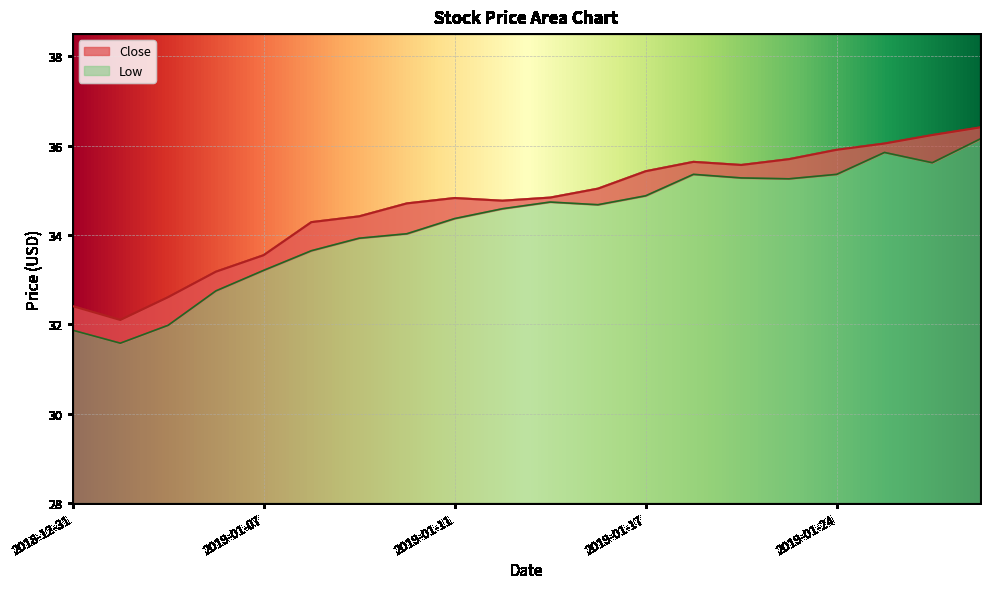

At which category is the sum across all series the highest?

2019-01-29